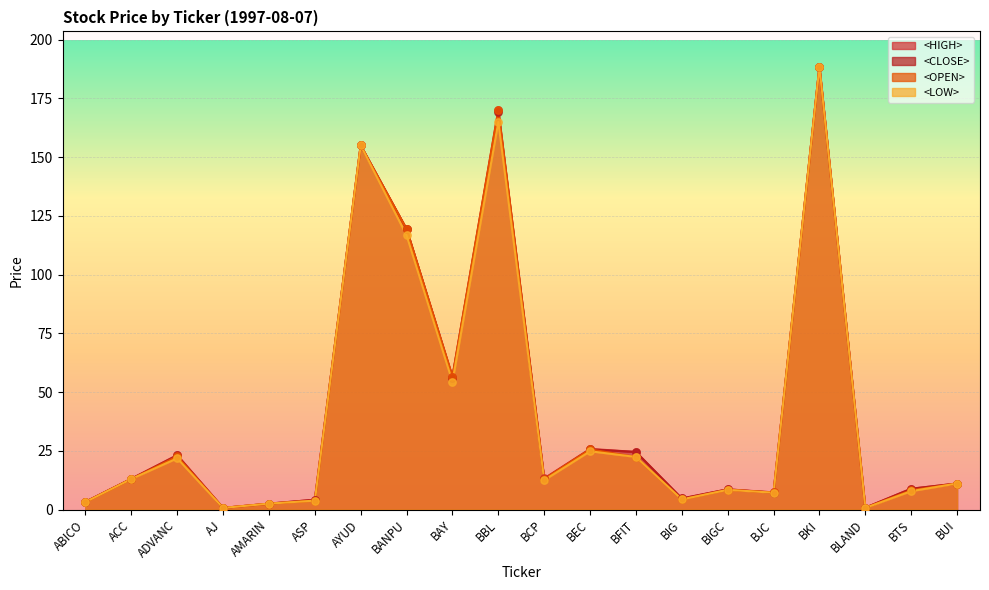

Which series has the widest spread of Y values?

<LOW>